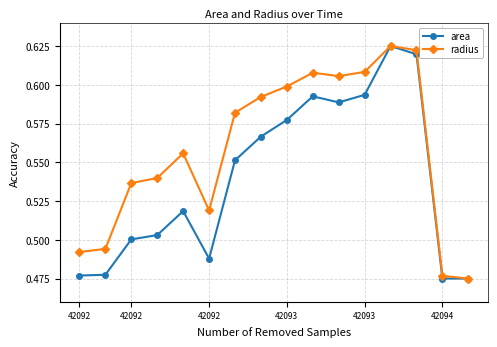

How many series are shown in this chart?

2